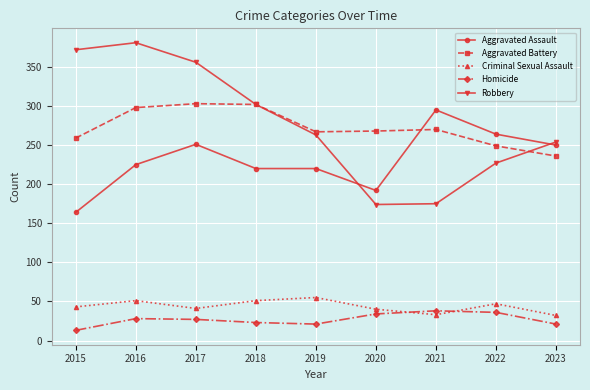

How many data points in Homicide are less than 27?

4